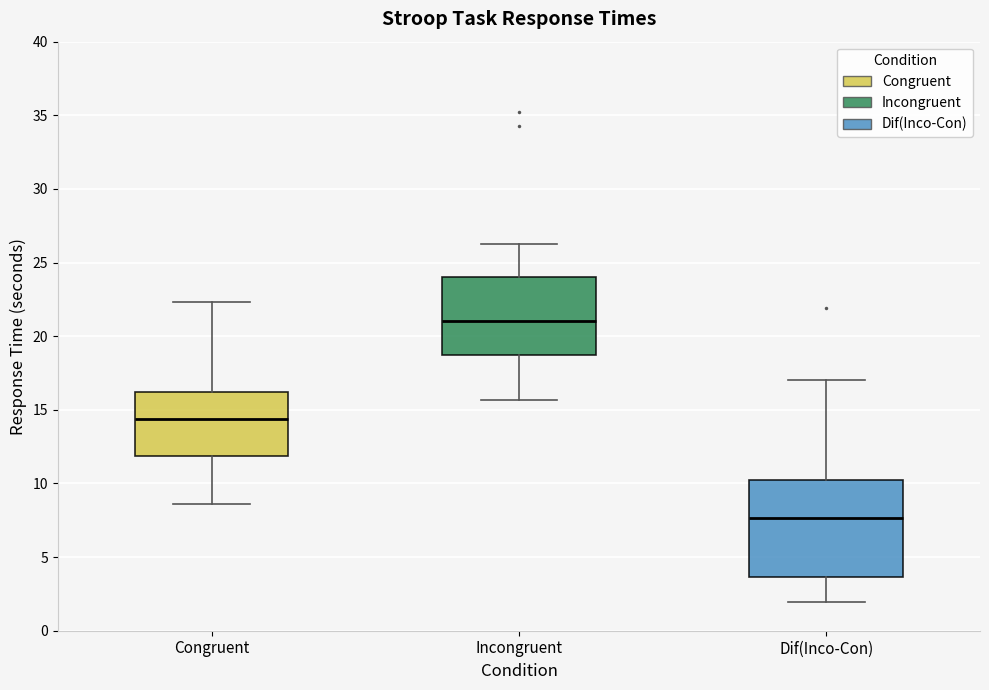

Which box has the highest median line?

Incongruent